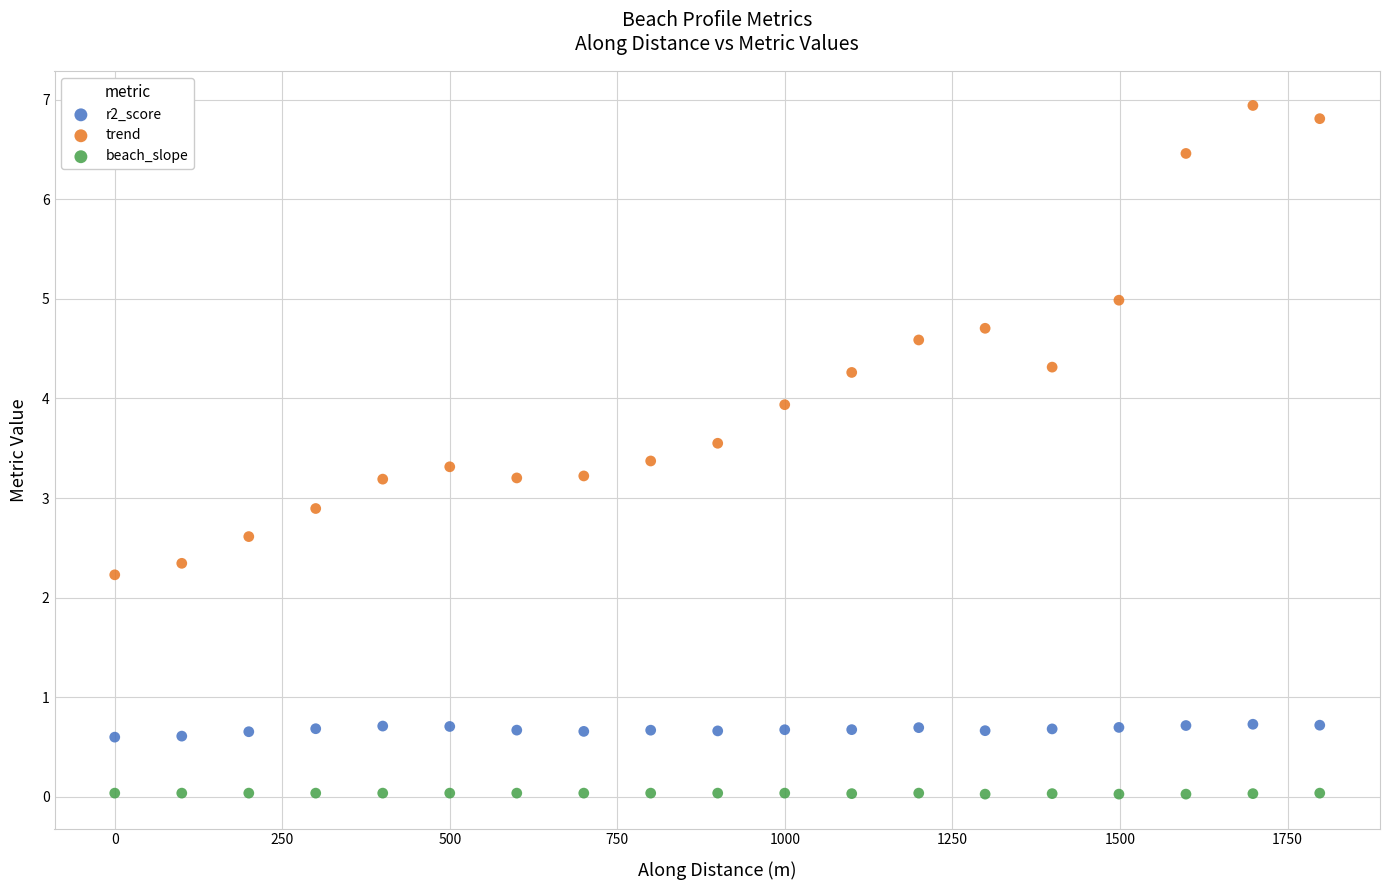

Across all data points, what is the range of X values (max minus min)?

1798.0